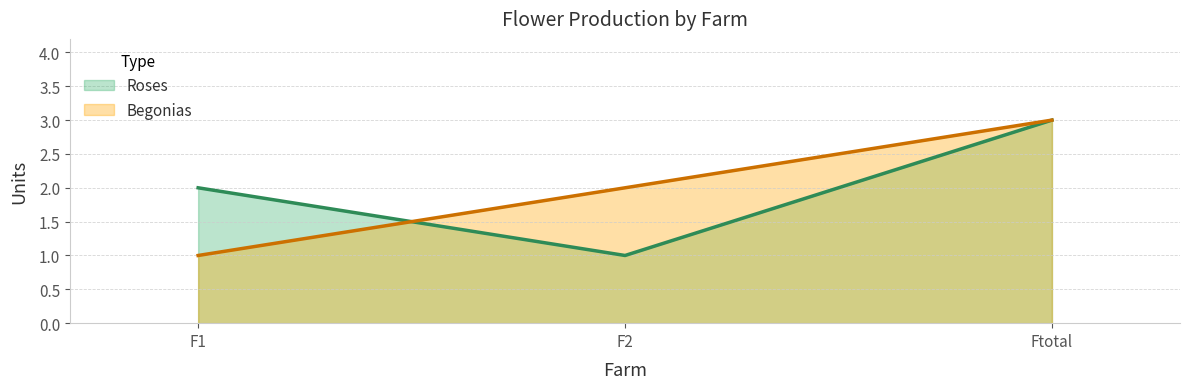

Count the Roses values in the range 1 to 3.

3